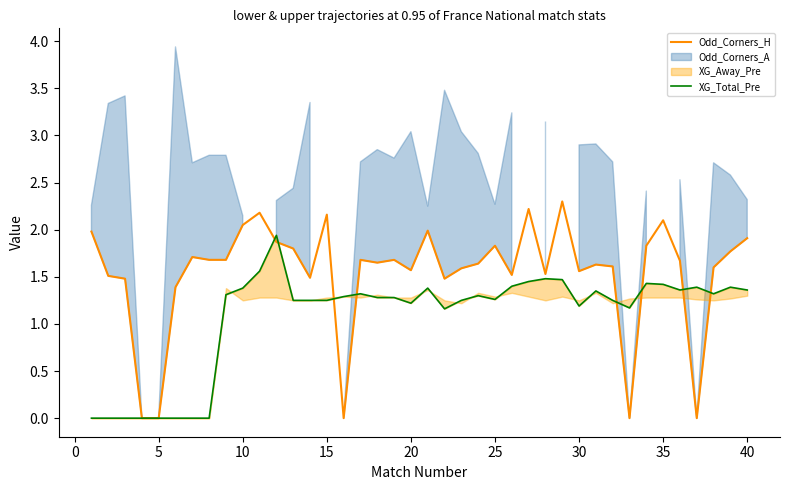

Which series has the largest total across all categories?

Odd_Corners_H